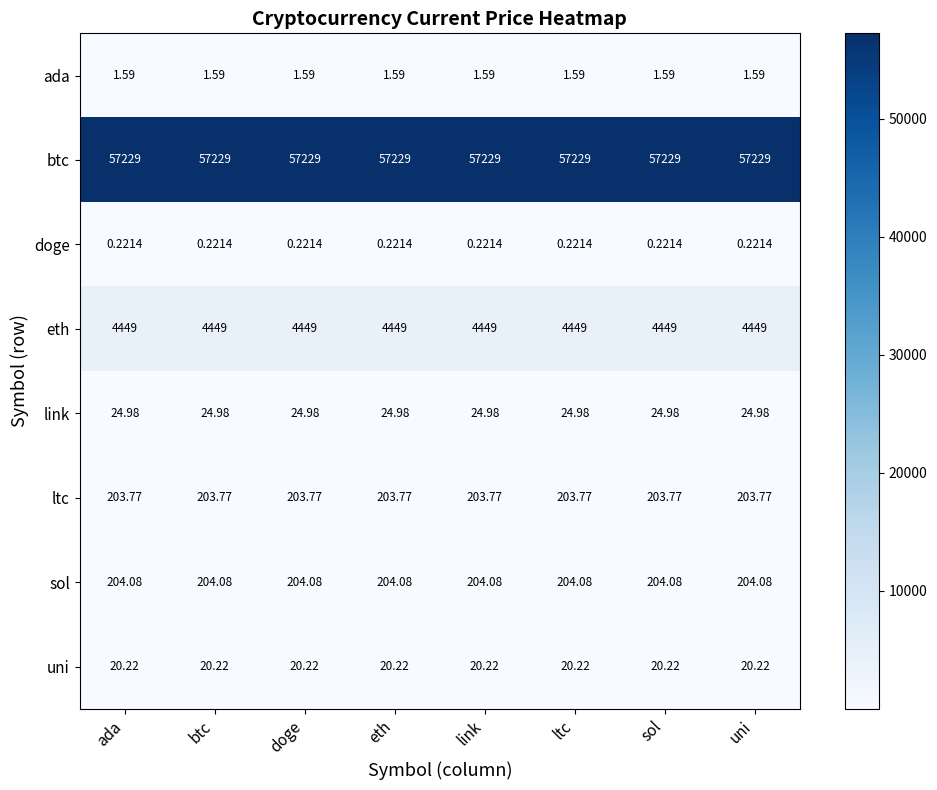

Which series has the largest total across all categories?

btc